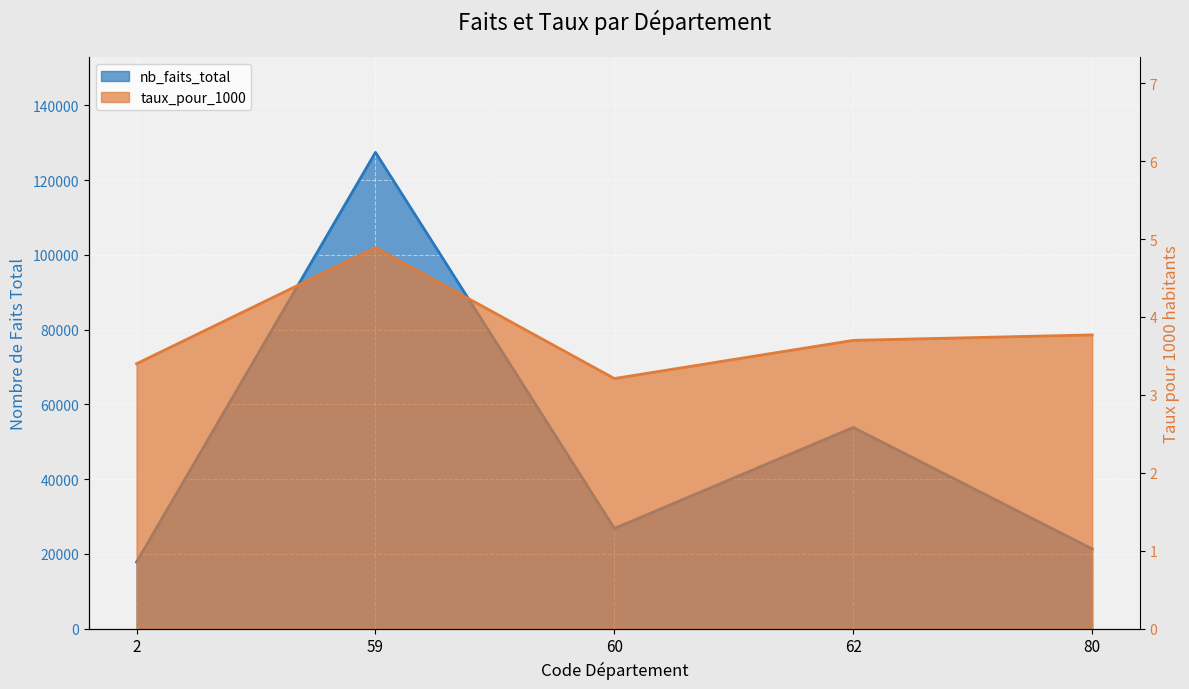

Which category has the highest value across all series?

59